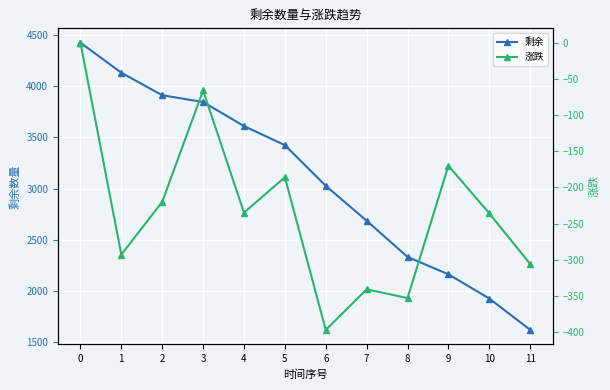

What are all the series names shown in the legend?

剩余, 涨跌